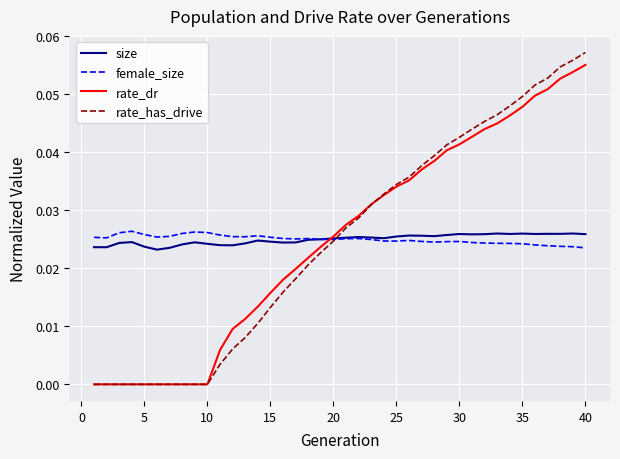

Which series has the largest range (max minus min)?

rate_has_drive